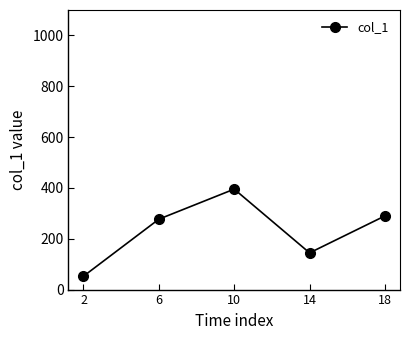

The chart shows a value of 217.1 at 14. True or false?

False